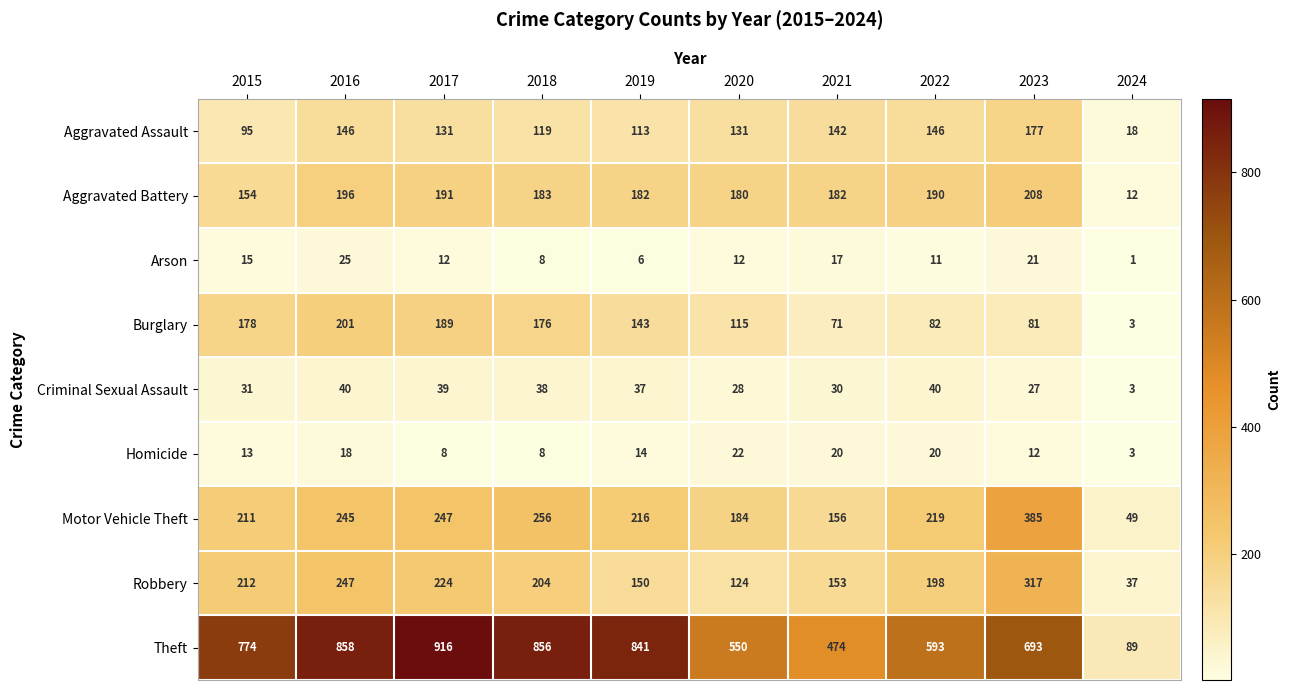

What is the total value across all series at 2021?

1245